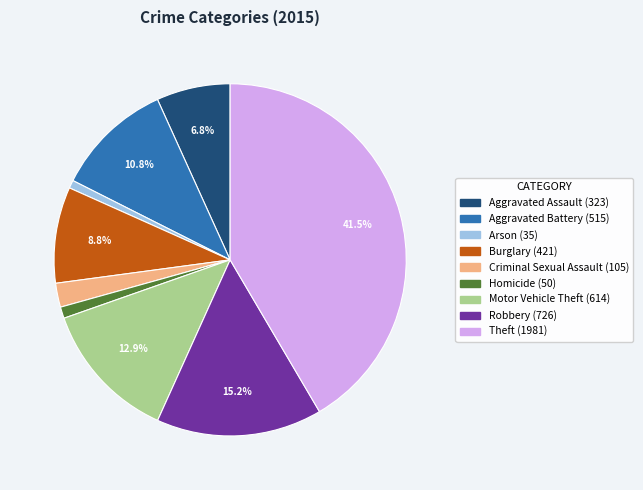

Which has a higher value, Aggravated Battery or Burglary?

Aggravated Battery